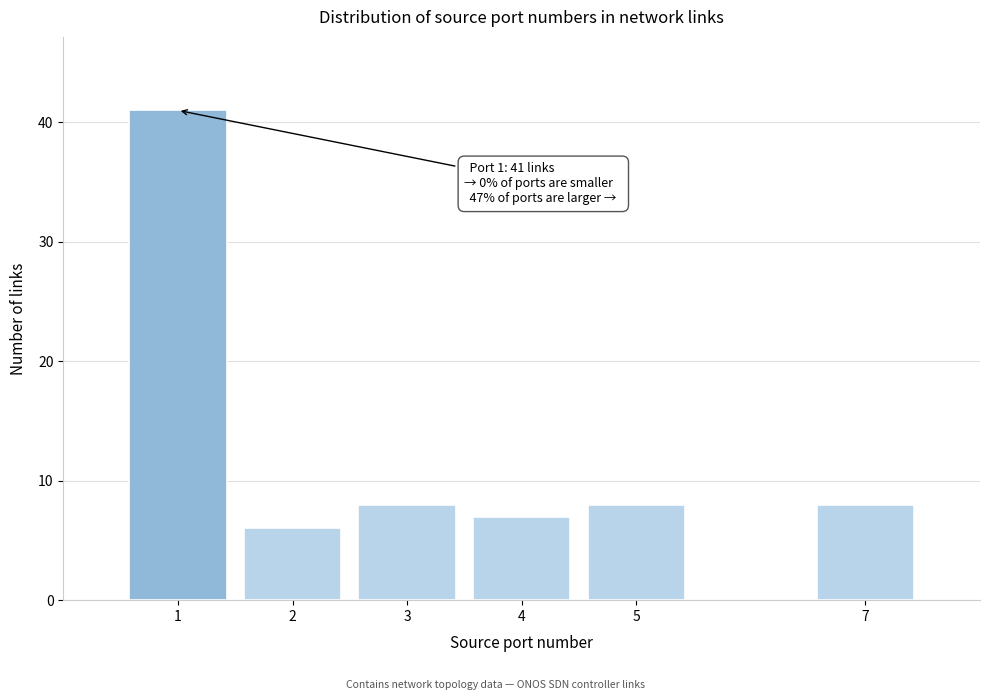

Reading left to right, list all the values displayed in this chart.

41	6	8	7	8	8